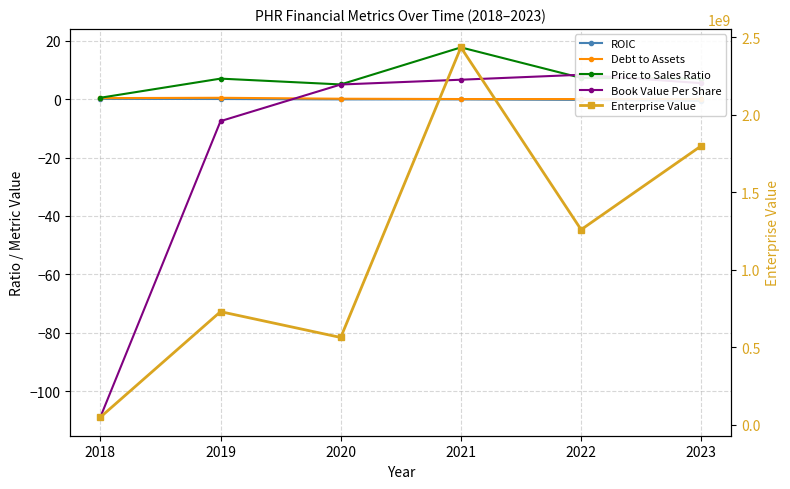

What is the value of the Price to Sales Ratio point at the 4th from the left?

17.7